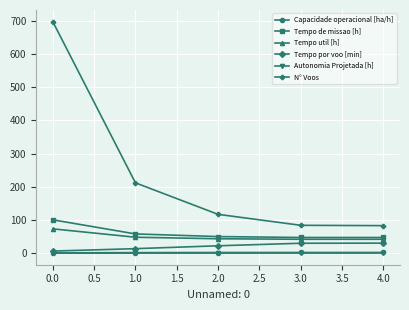

True or false: Tempo de missao [h] and N° Voos cross at least once.

False